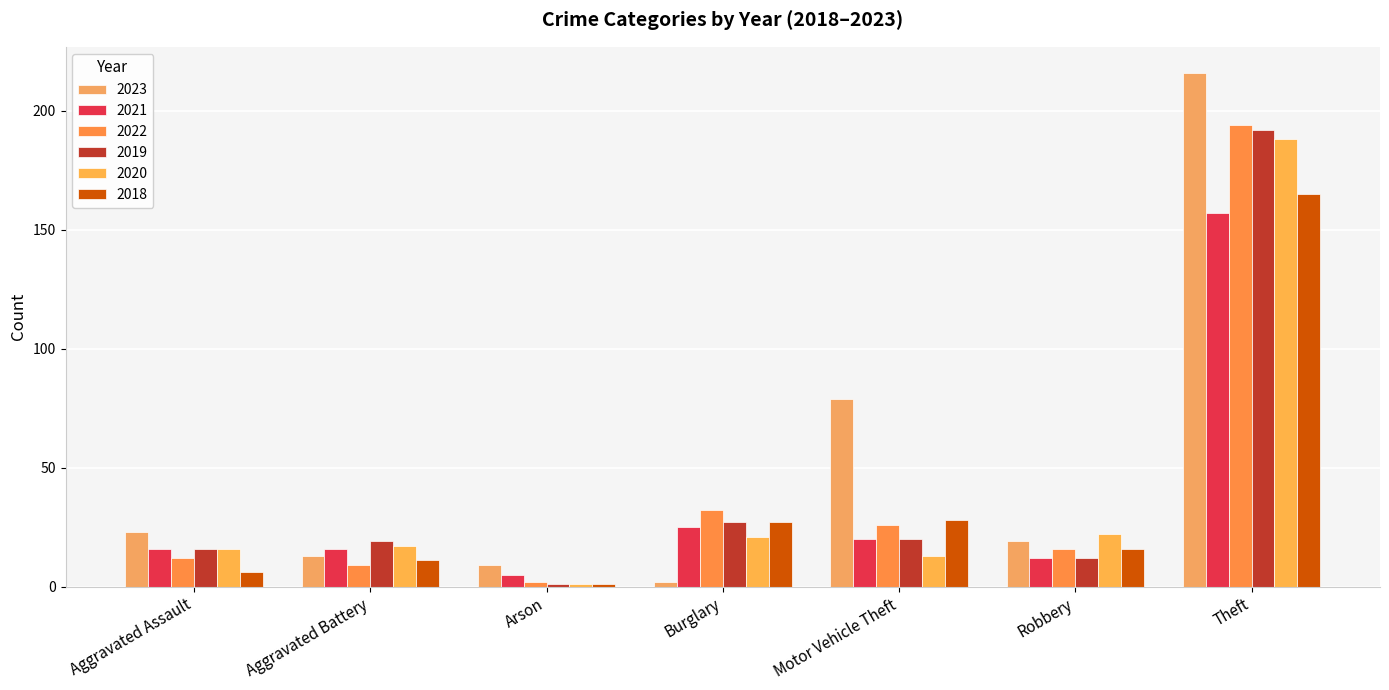

Rank the categories by 2023 value from lowest to highest.

Burglary, Arson, Aggravated Battery, Robbery, Aggravated Assault, Motor Vehicle Theft, Theft